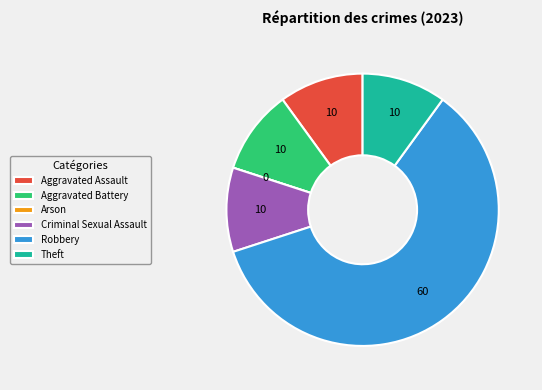

Between Robbery and Criminal Sexual Assault, which is larger?

Robbery